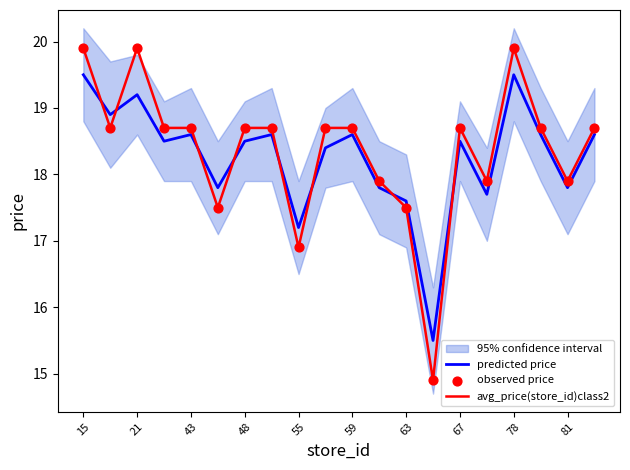

Which series contains the highest Y value?

avg_price(store_id)class2